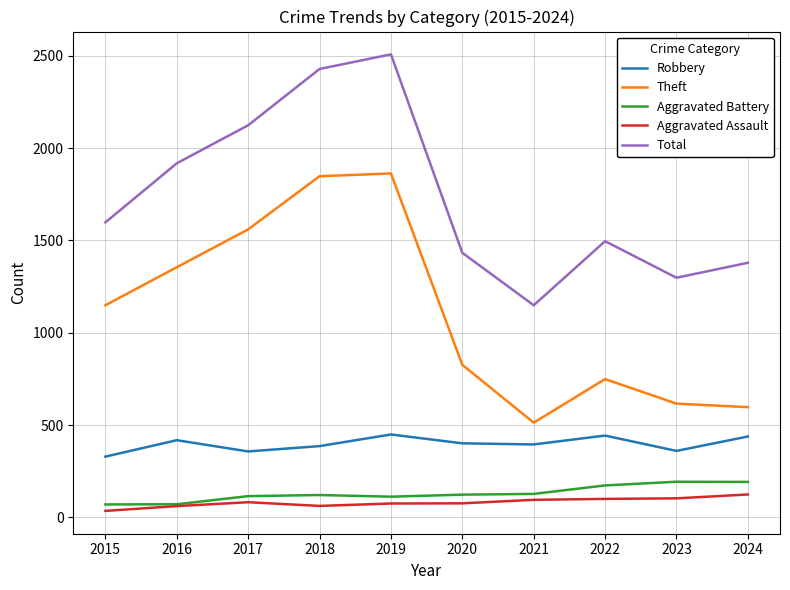

What are all the series names shown in the legend?

Robbery, Theft, Aggravated Battery, Aggravated Assault, Total